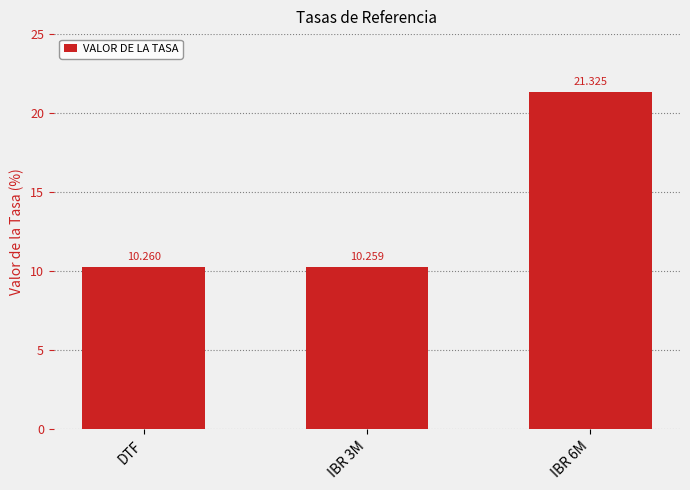

At which category does the chart reach its peak across all series?

IBR 6M